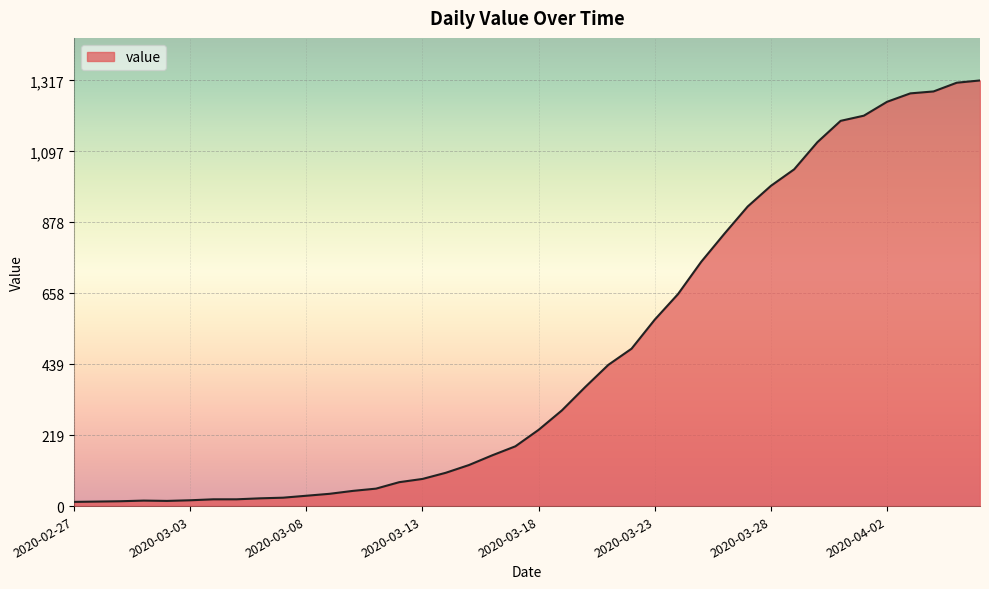

What is the sum of all values?

18666